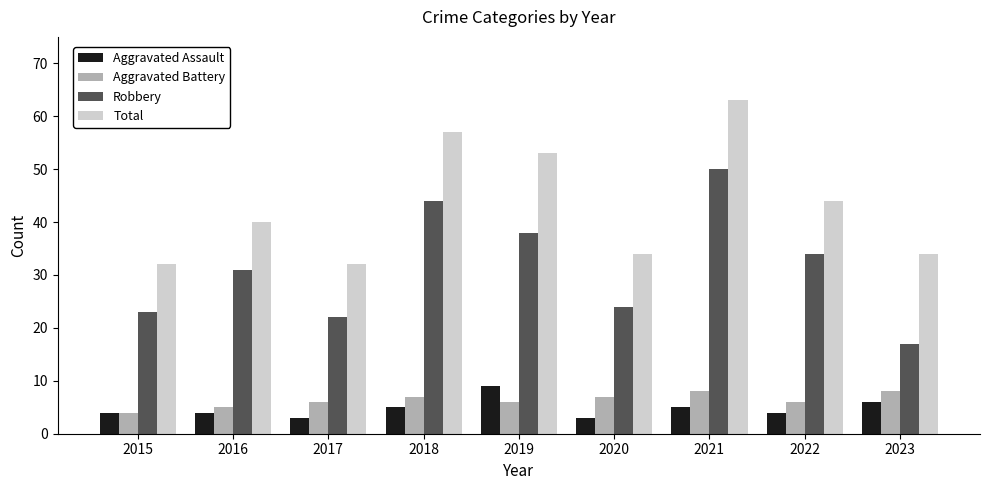

What is the approximate value of Aggravated Battery at 2022?

6